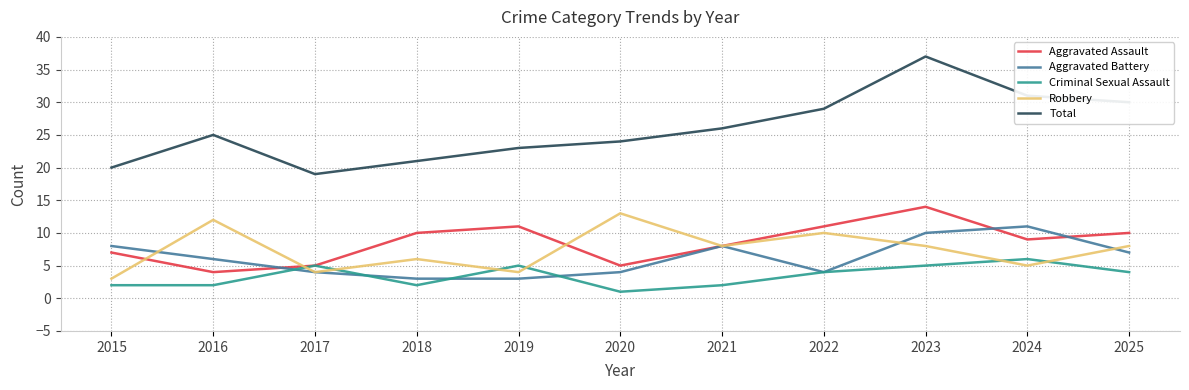

What is the approximate value of Criminal Sexual Assault at 2015?

2